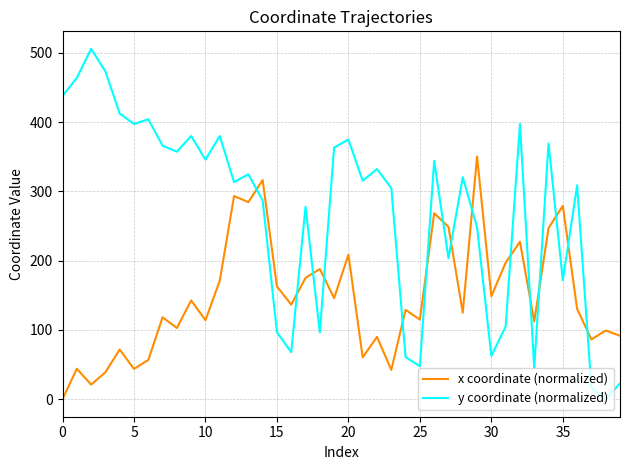

How many intersections are there between y coordinate (normalized) and x coordinate (normalized)?

15